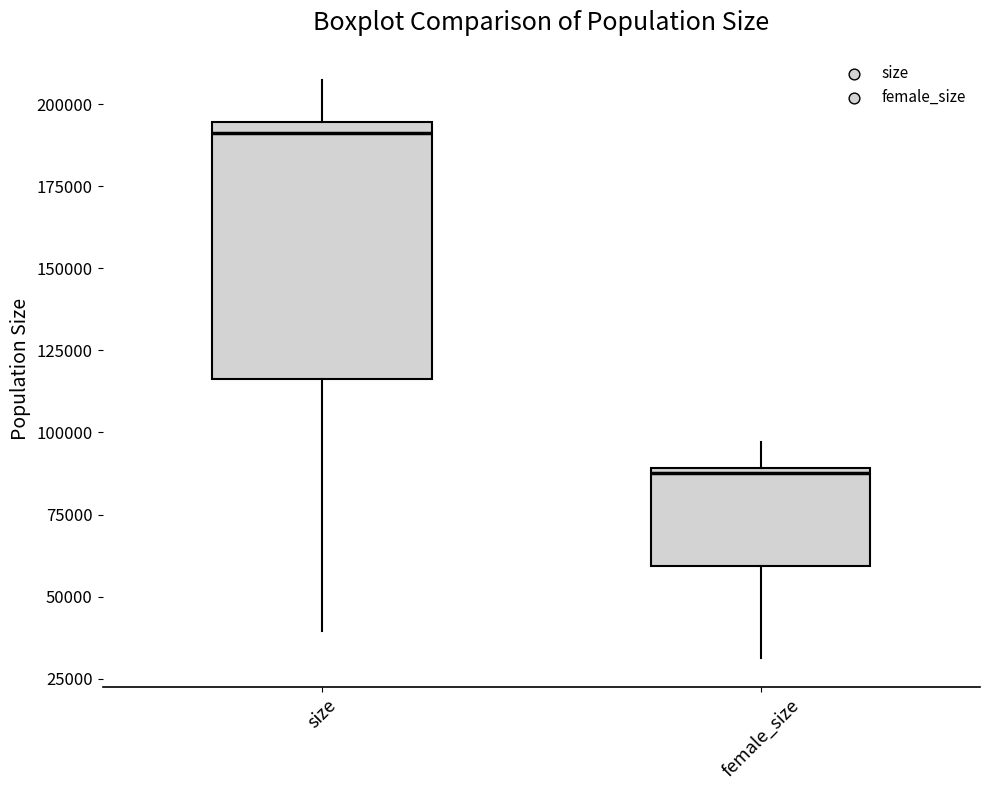

Reading left to right, read every box against the y-axis: the position of its median line, the range the box covers, and the ends of its whiskers. The values are not printed on the chart, so give them approximately, as read against the axis.

size: median 190000, box 115000 to 195000, whiskers 40000 to 205000
female_size: median 85000, box 60000 to 90000, whiskers 30000 to 95000